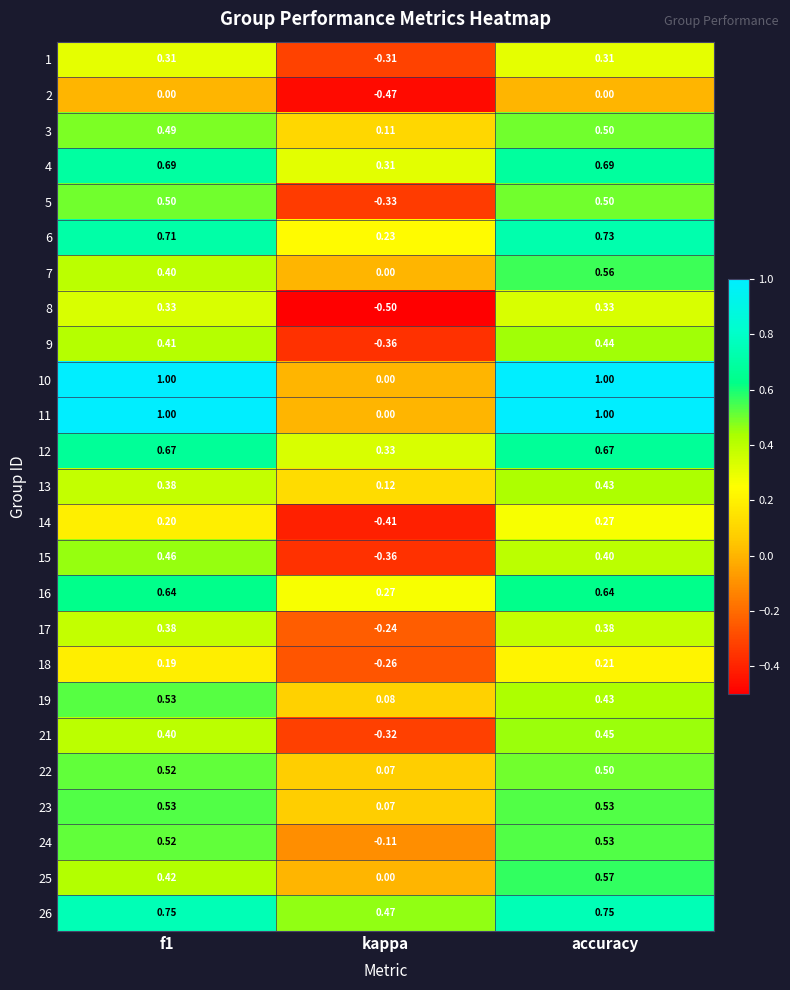

Is the value of 15 at accuracy greater than the value of 11 at kappa?

Yes